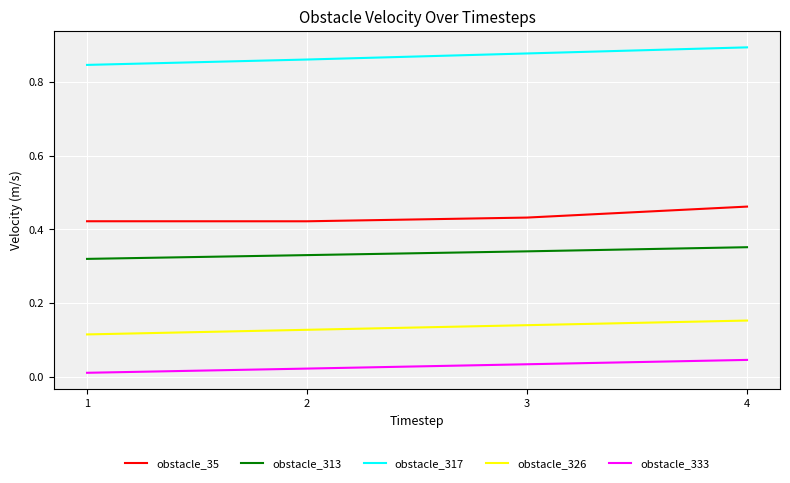

The obstacle_313 series shows 0.1 at 1. True or false?

False